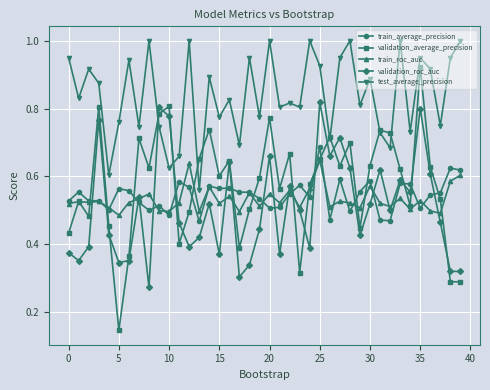

Does the chart have visible grid lines?

Yes